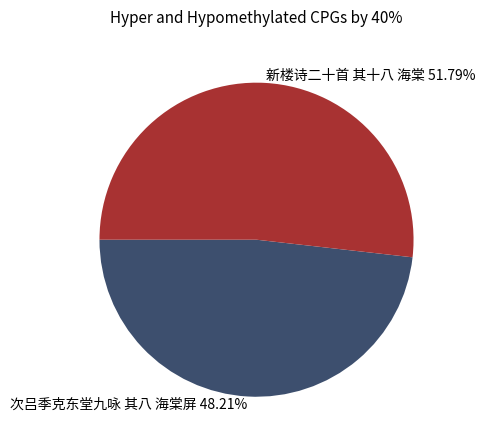

Which slice is the smallest?

次吕季克东堂九咏 其八 海棠屏